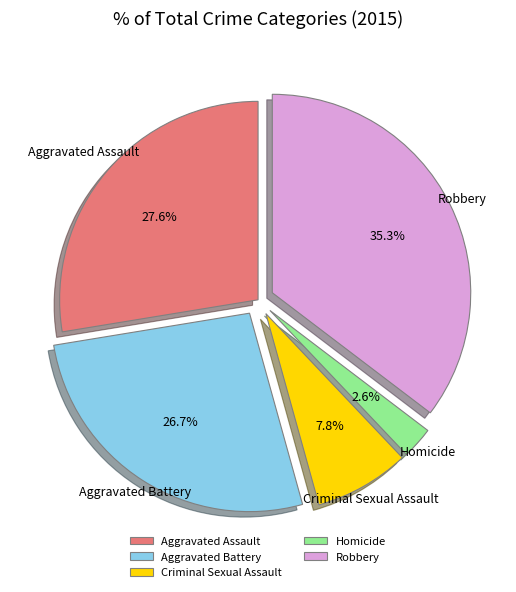

What percentage is the Robbery slice, to the nearest percent?

35%